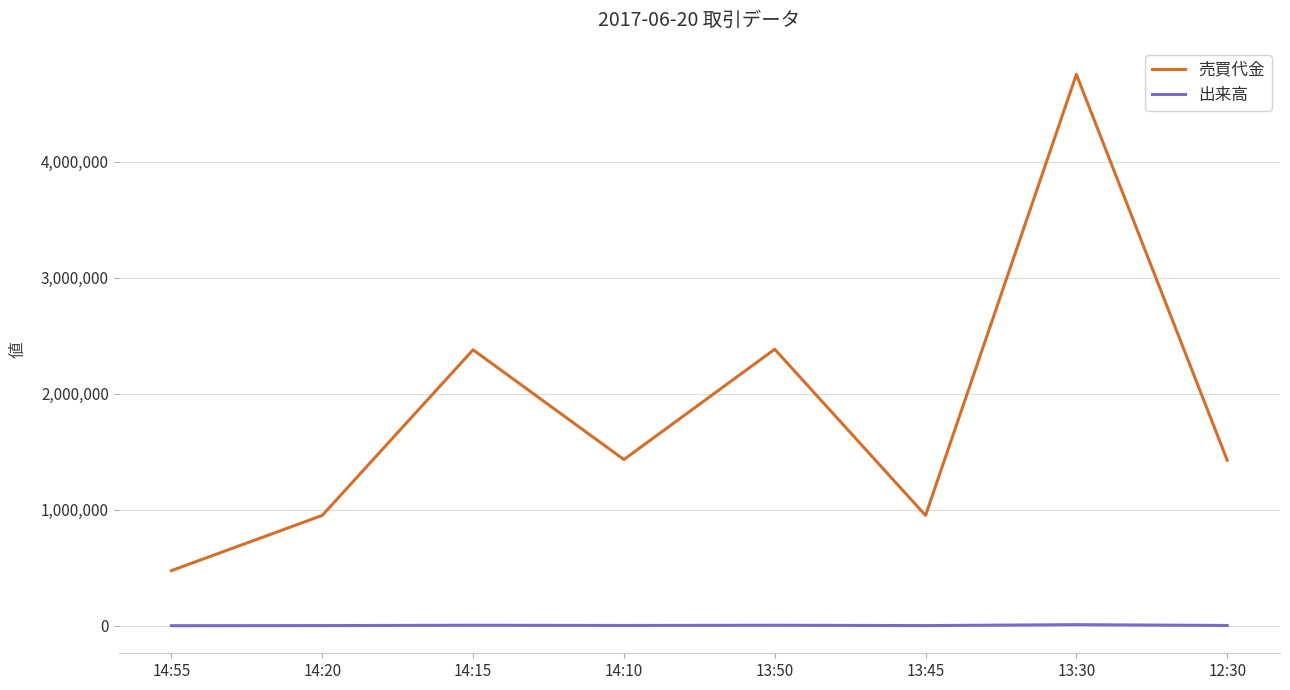

True or false: 出来高 and 売買代金 intersect in this chart.

False